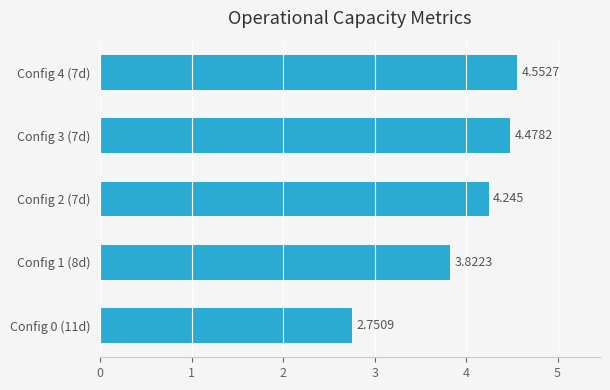

Rank the categories by value from lowest to highest.

Config 0 (11d), Config 1 (8d), Config 2 (7d), Config 3 (7d), Config 4 (7d)